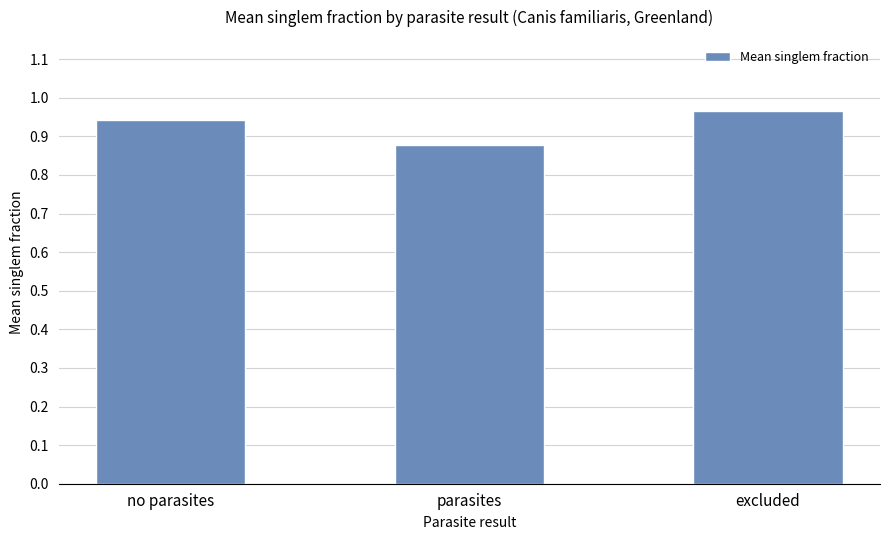

What is the label of the 1st bar from the left?

no parasites